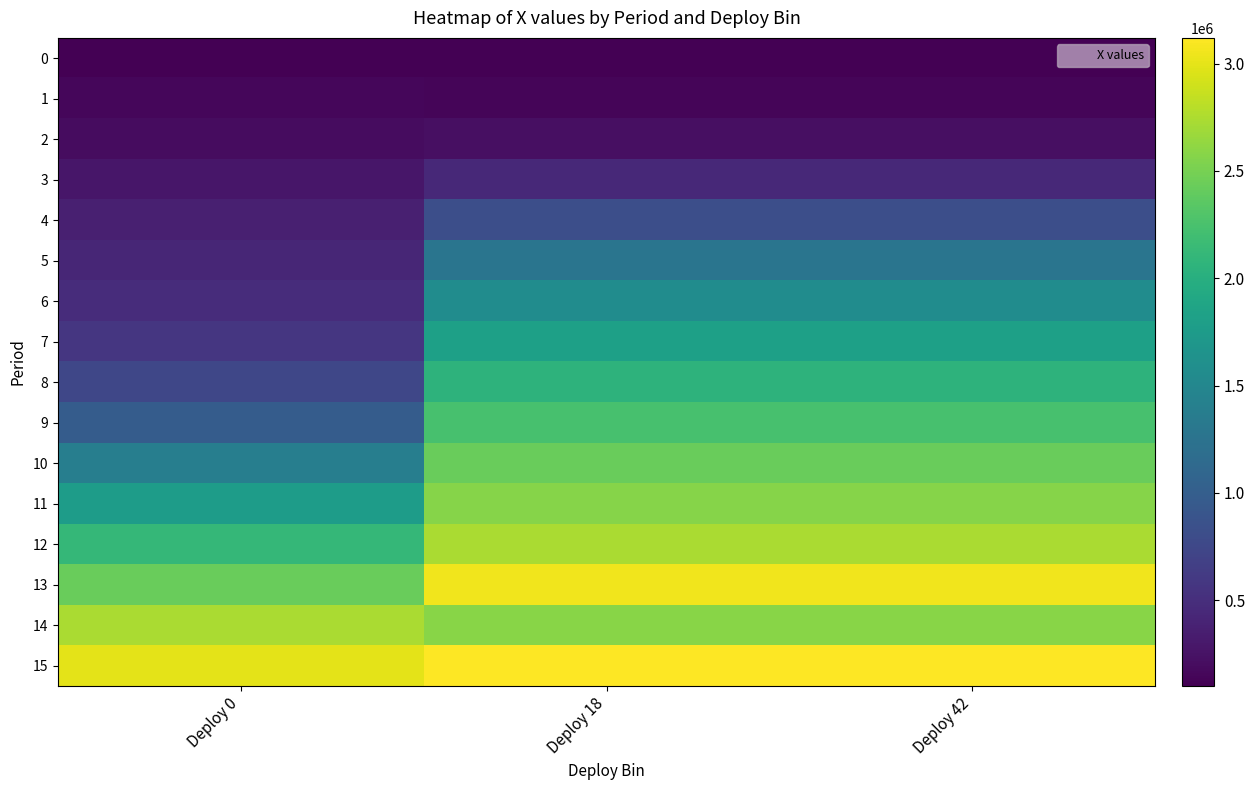

Rank the series by their maximum value, from highest to lowest.

15, 13, 12, 14, 11, 10, 9, 8, 7, 6, 5, 4, 3, 2, 1, 0